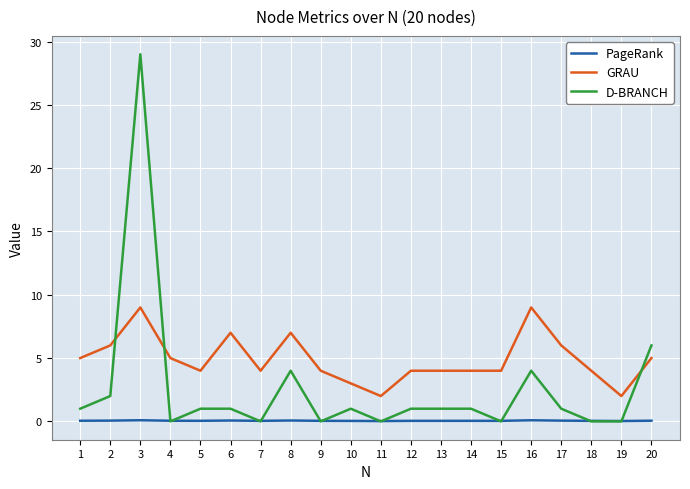

What is the highest value of the D-BRANCH series?

29.0